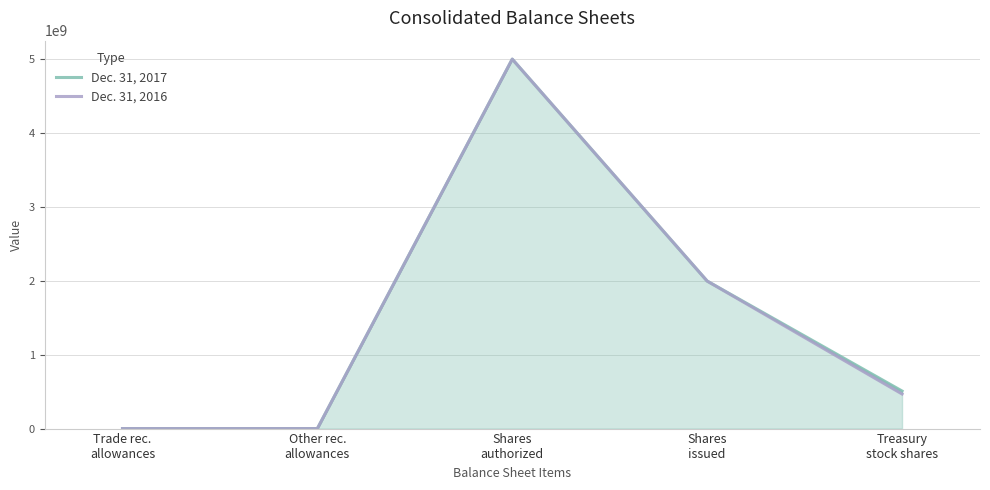

What is the sum of all Dec. 31, 2016 values?

7464710166